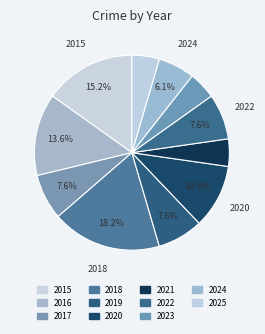

To the nearest percent, what is the average slice percentage?

9%